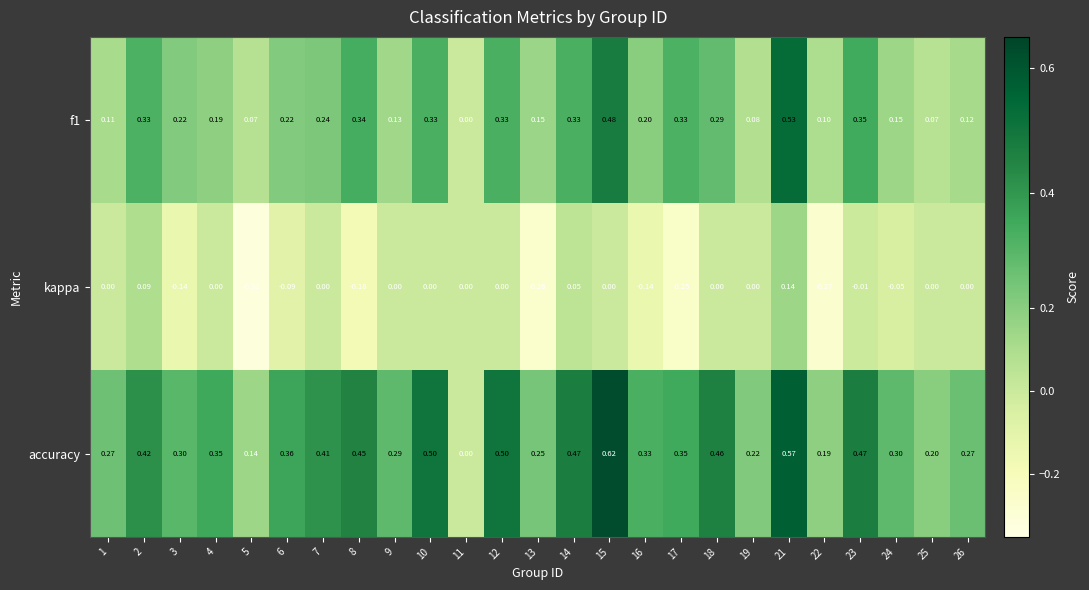

Is the value of accuracy at 14 greater than the value of f1 at 6?

Yes